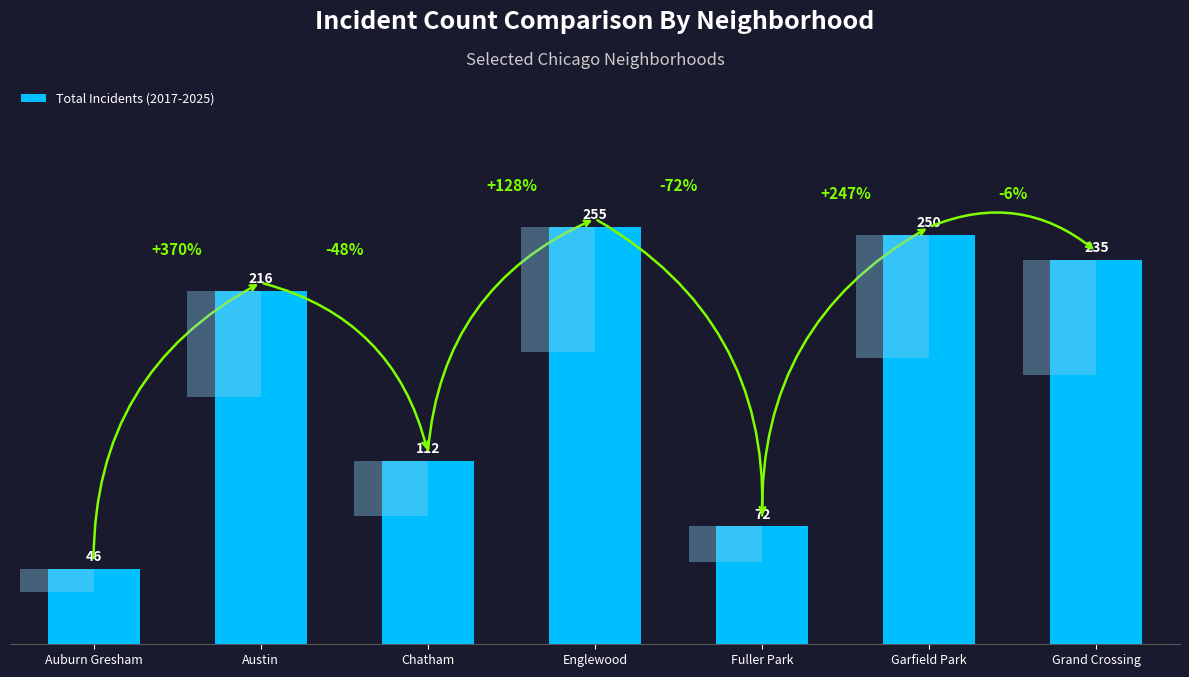

What is the value of the 4th bar from the left?

255